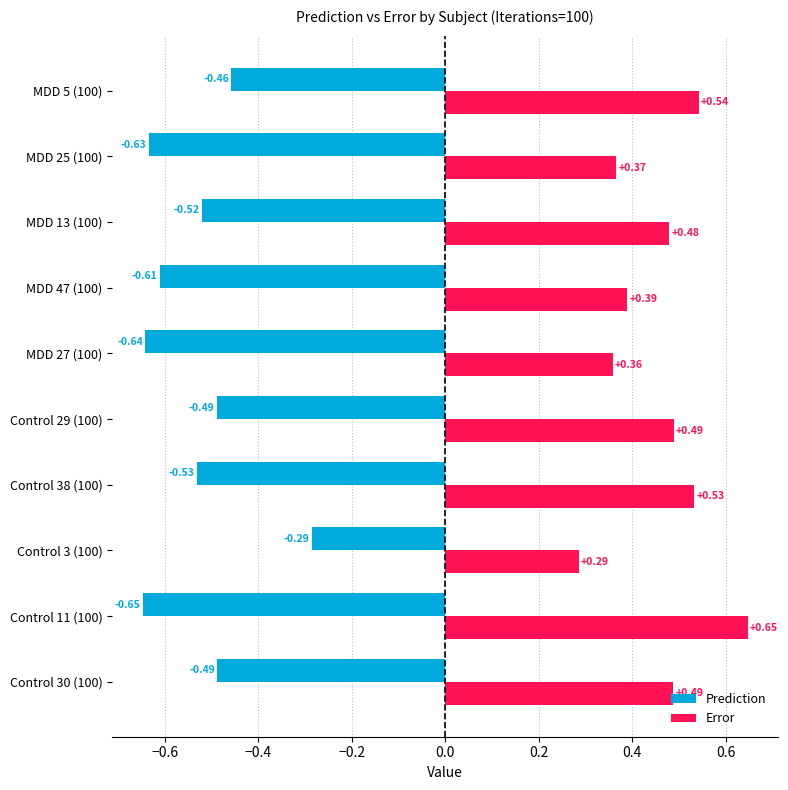

What is the sum of the Prediction values at Control 29 (100) and MDD 47 (100)?

-1.1